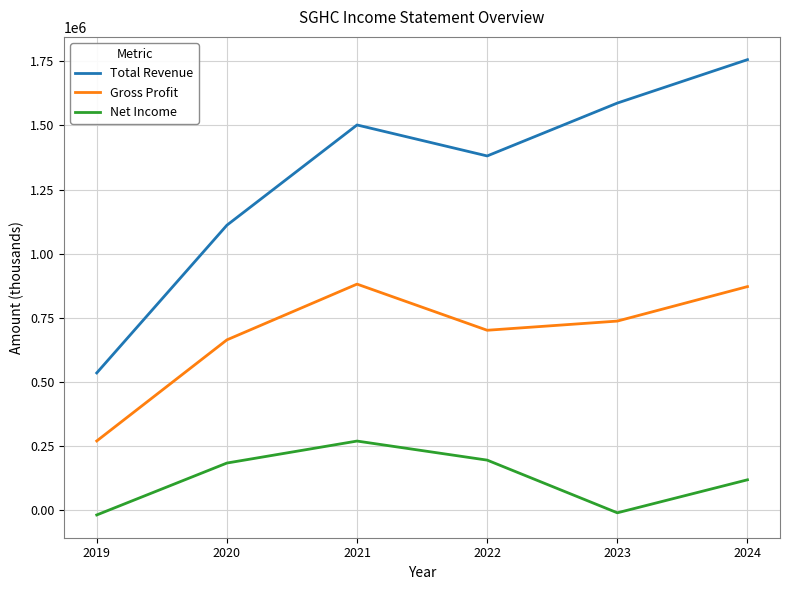

True or false: Total Revenue and Gross Profit cross at least once.

False